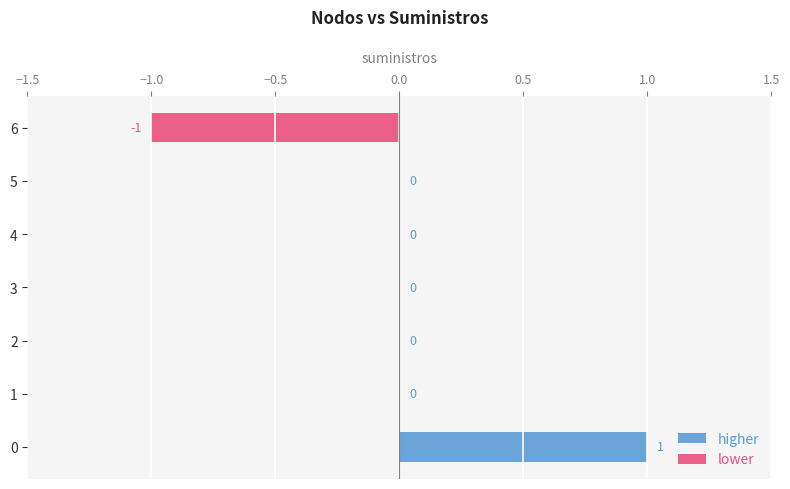

The value of higher at 1 is -1. True or false?

False